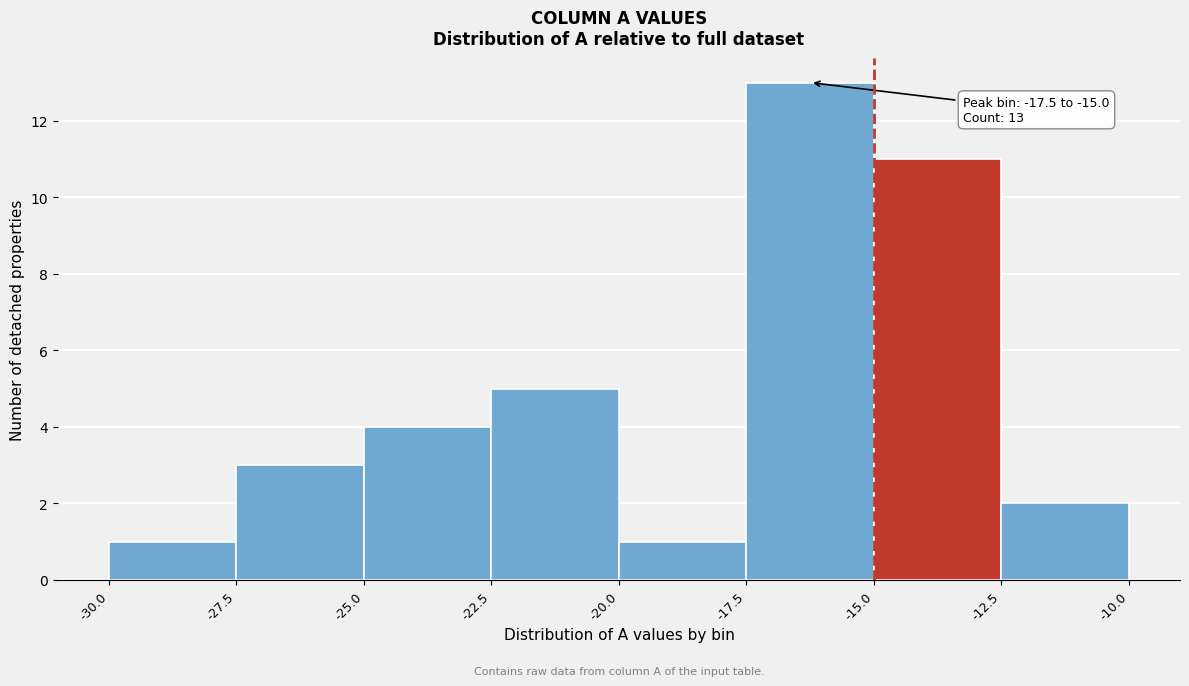

Over which range of the x-axis is the bar tallest?

-17.5 to -15.0